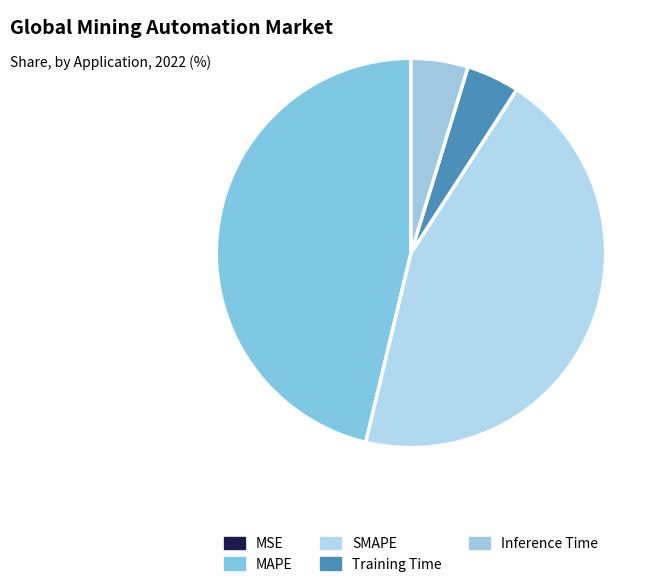

Combined, do Inference Time and MSE account for over 50%?

No